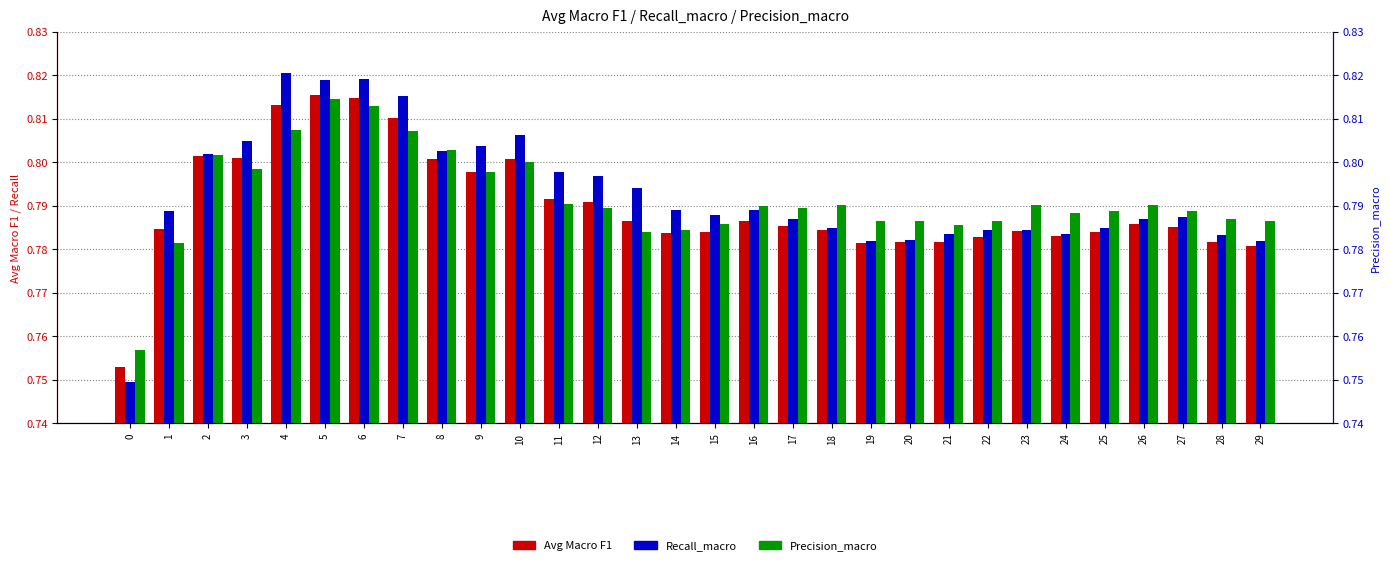

What are all the series names shown in the legend?

Avg Macro F1, Recall_macro, Precision_macro